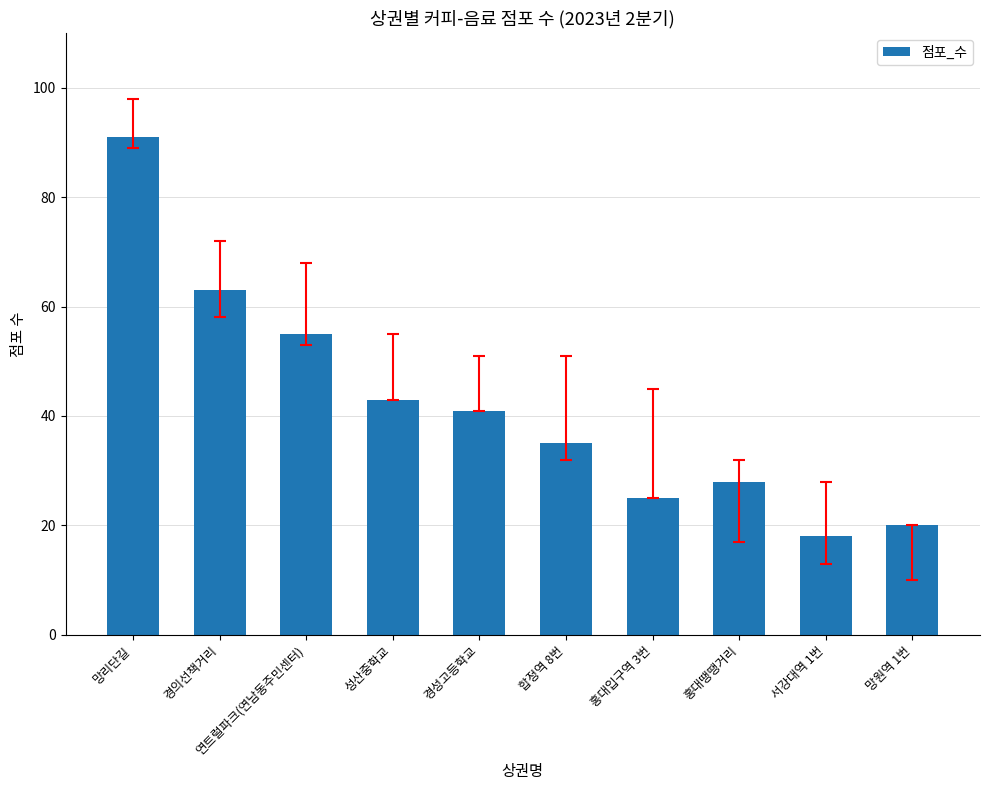

At which category does the chart reach its peak across all series?

망리단길